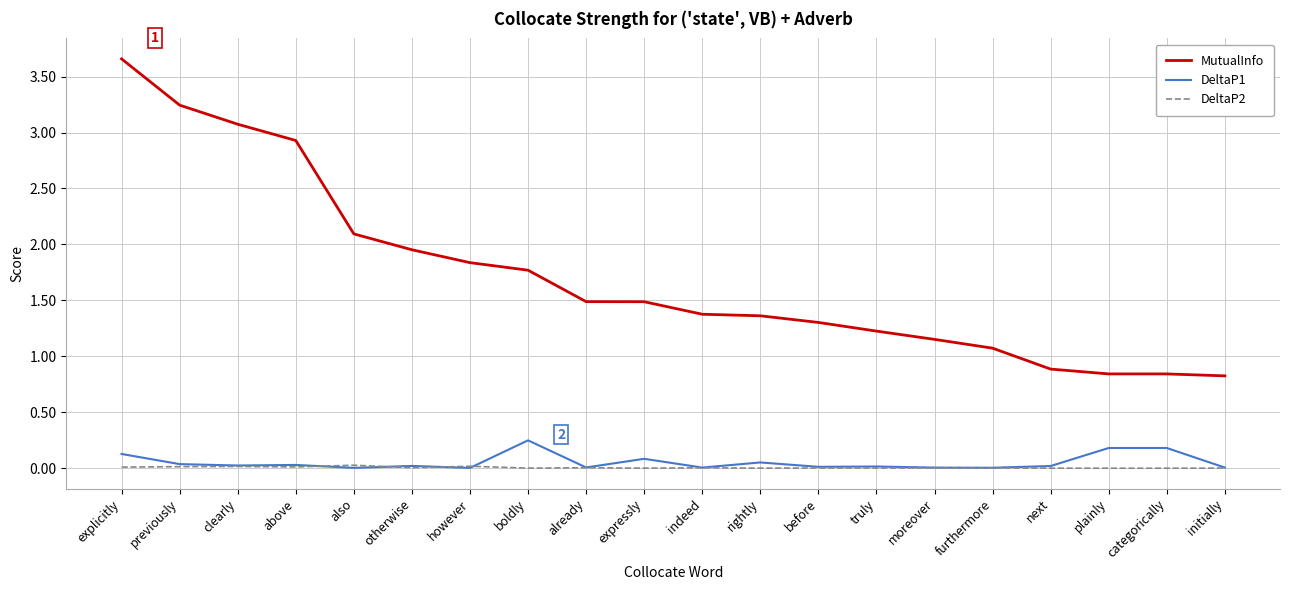

Count the number of data series in this chart.

3